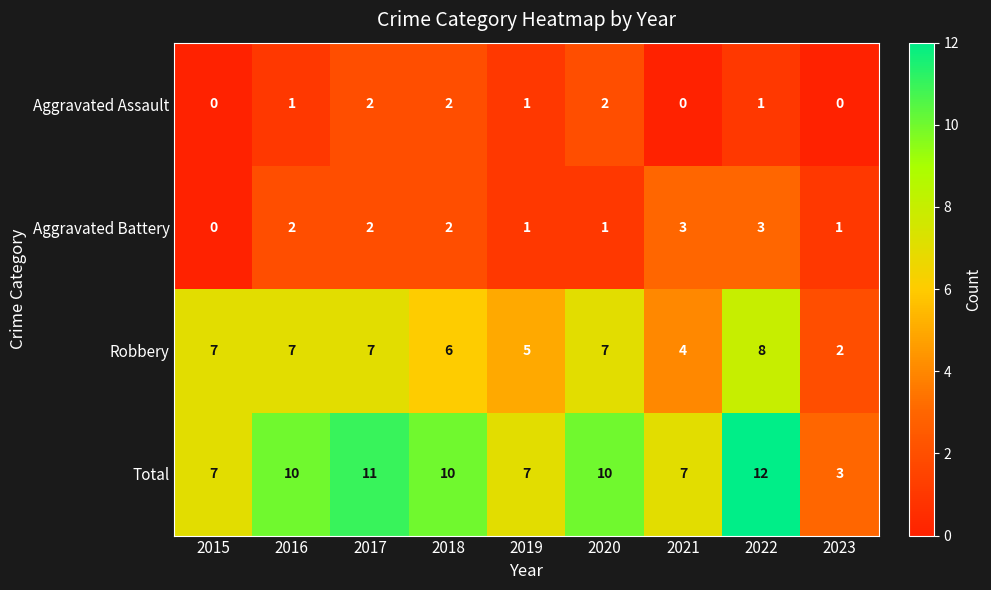

How many categories are shown in the chart?

9